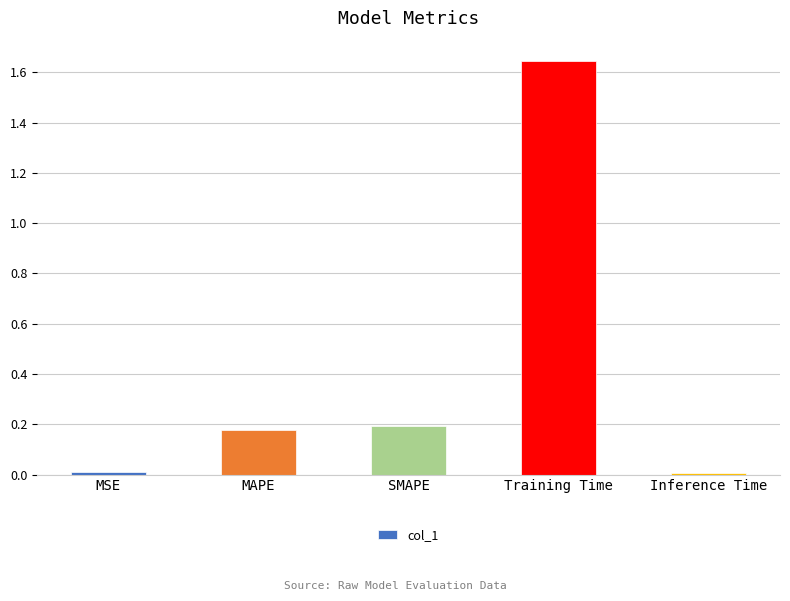

The chart shows a value of 0.2 at MAPE. True or false?

True